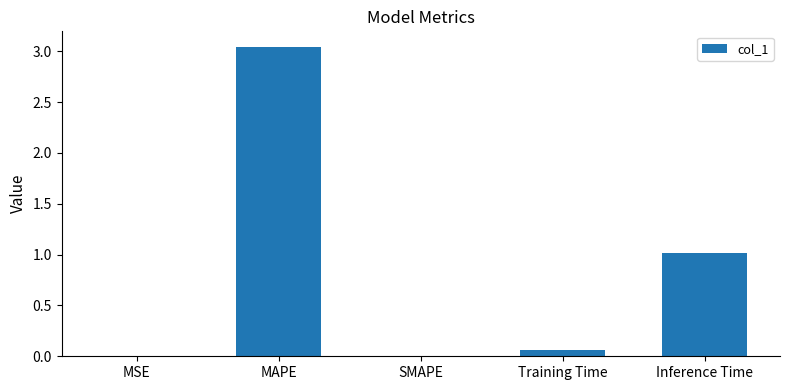

Between Training Time and MAPE, which is larger?

MAPE